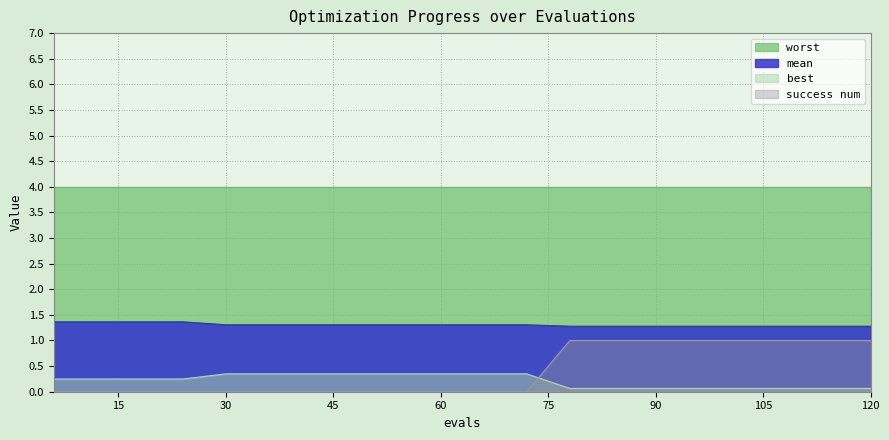

Which series has the largest range (max minus min)?

success num